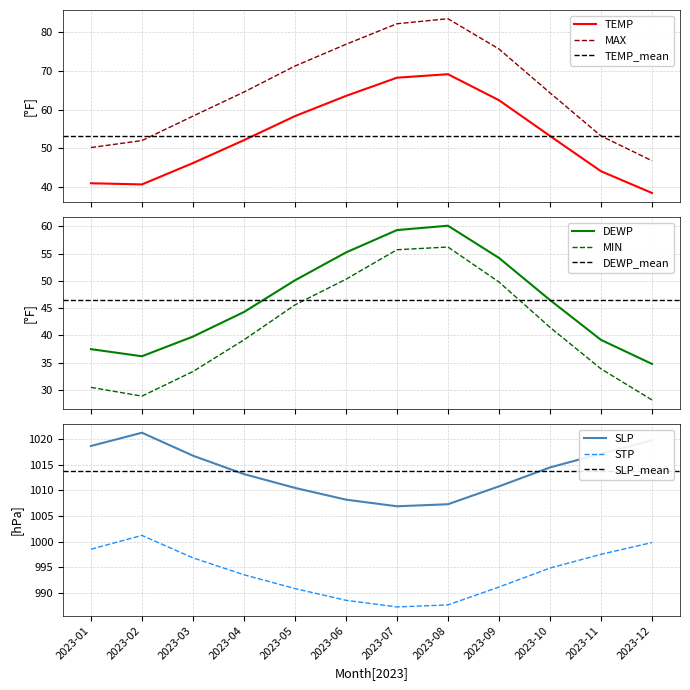

True or false: TEMP and MAX cross at least once.

False